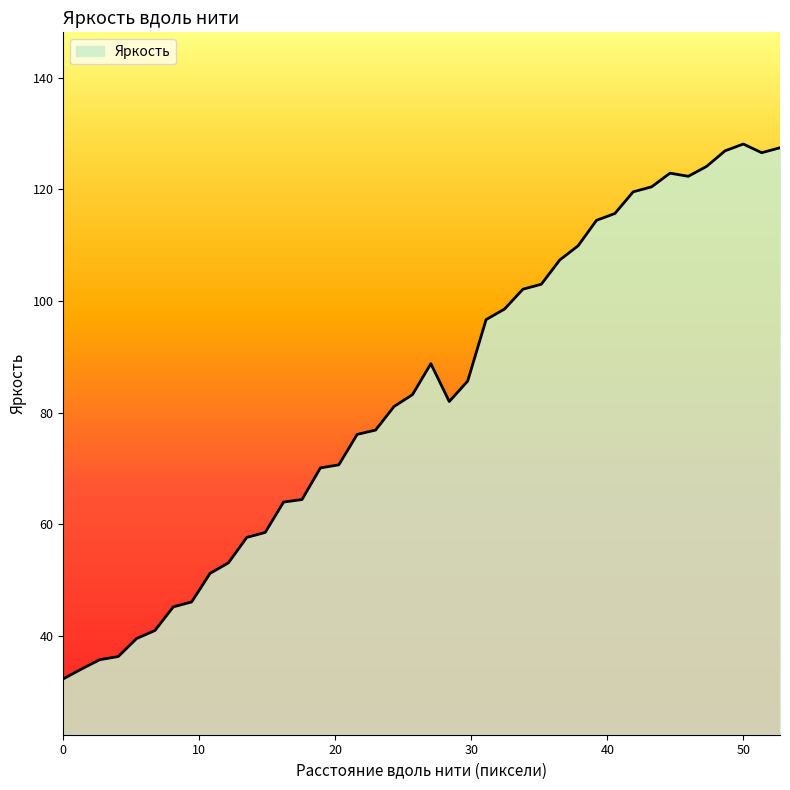

What is the minimum value shown in the chart?

32.3